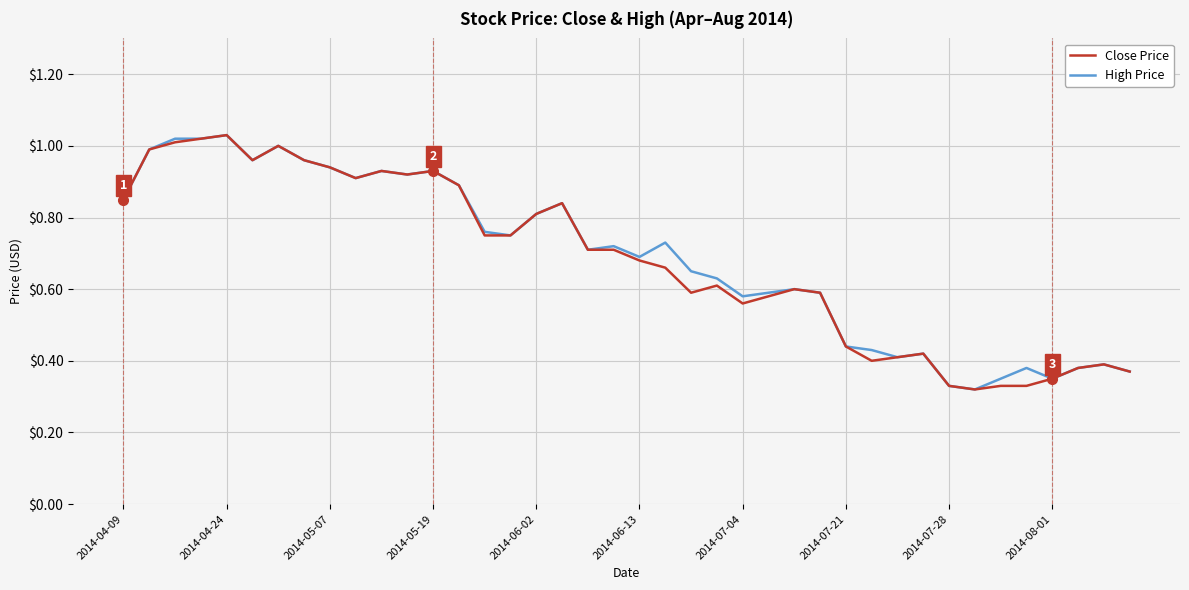

Which series has the widest spread of values?

Close Price